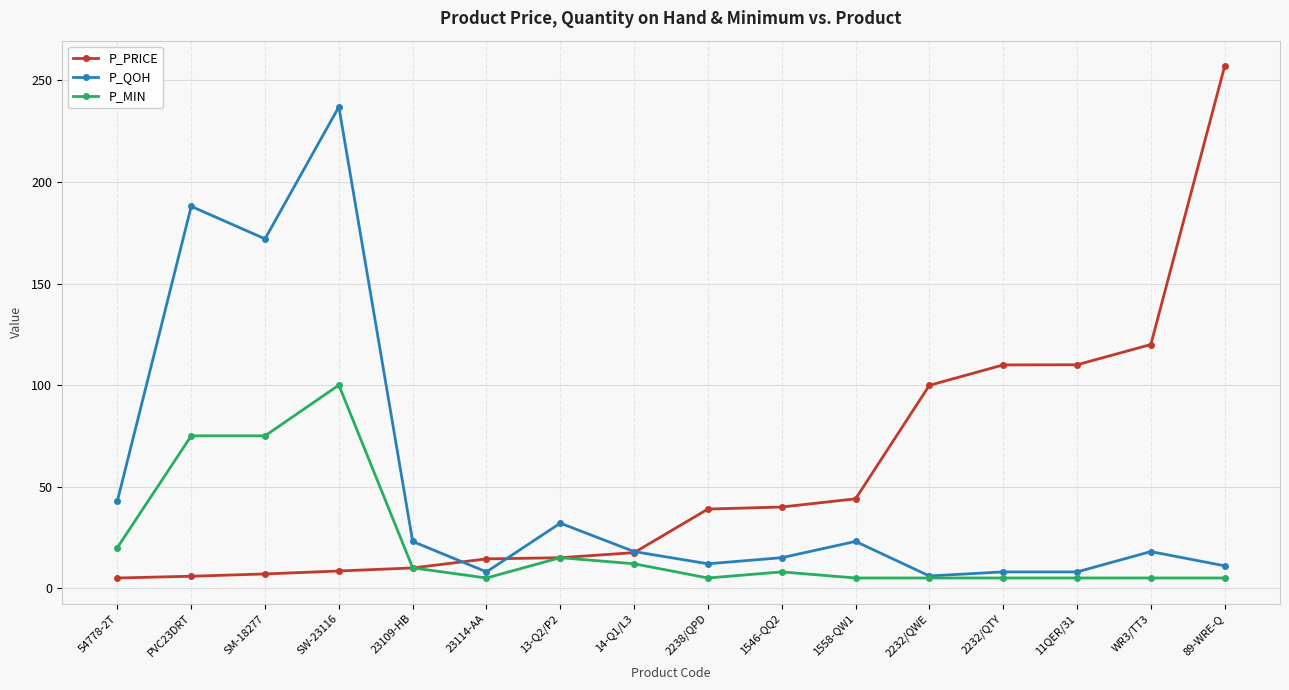

At SW-23116, list the series in order from largest to smallest.

P_QOH, P_MIN, P_PRICE